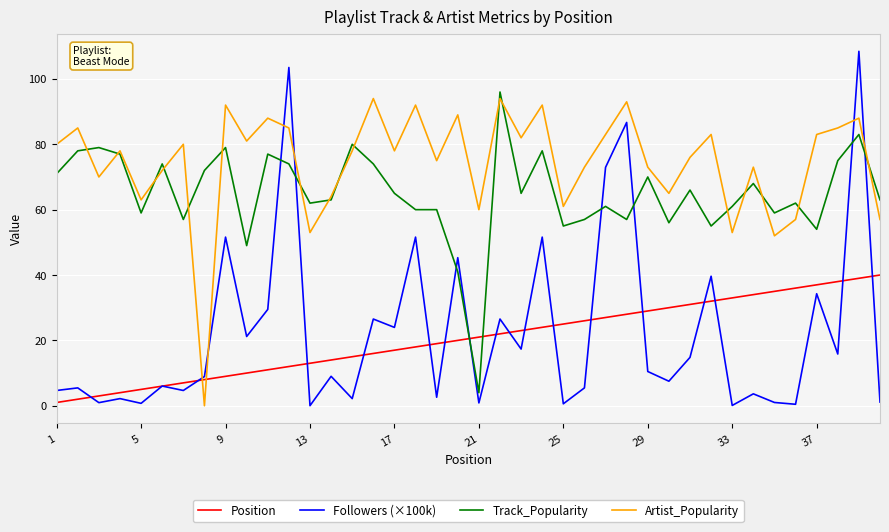

How many times do Followers (×100k) and Artist_Popularity cross each other?

6